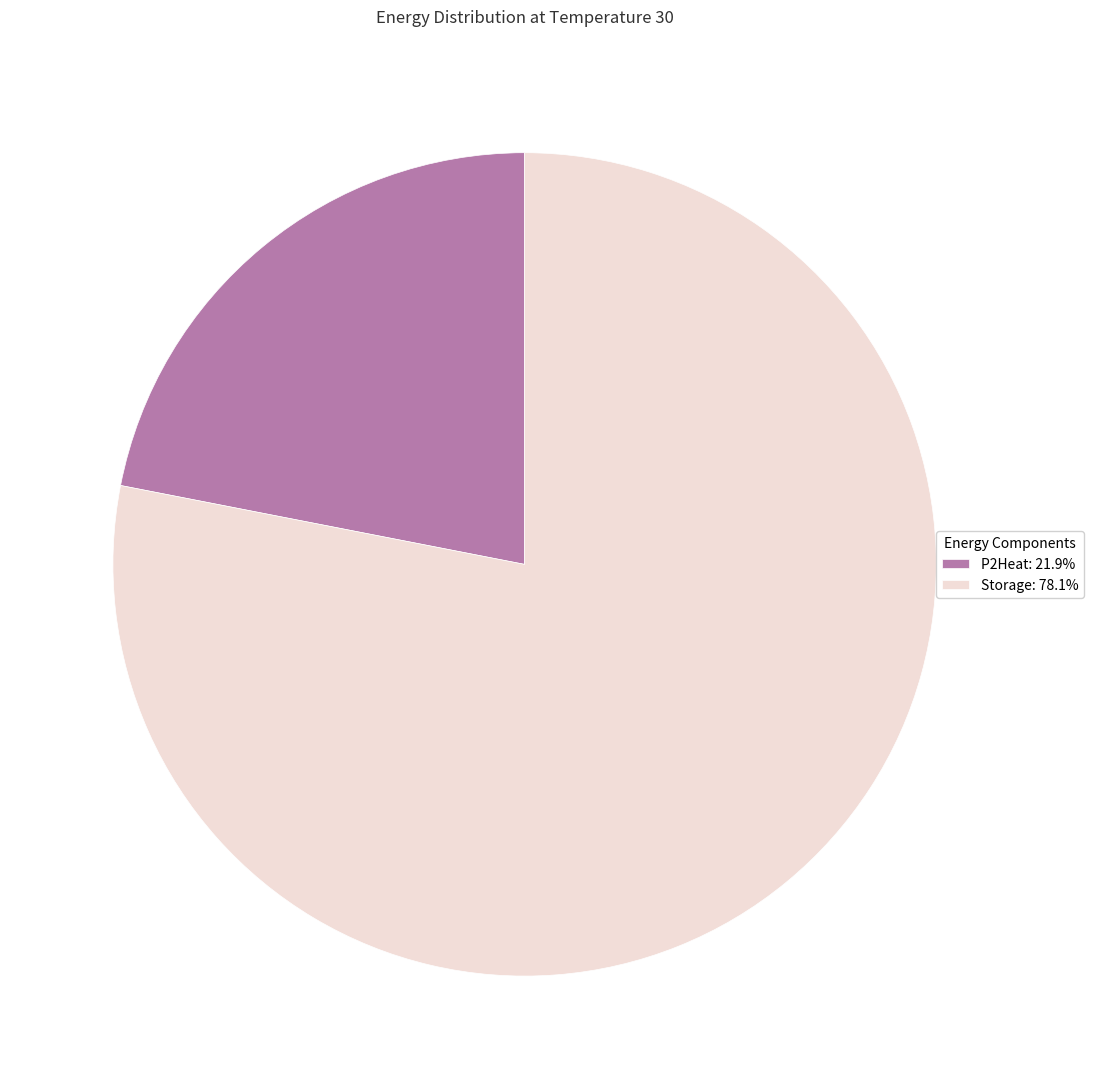

Combined, do Storage: 78.1% and P2Heat: 21.9% account for over 50%?

Yes